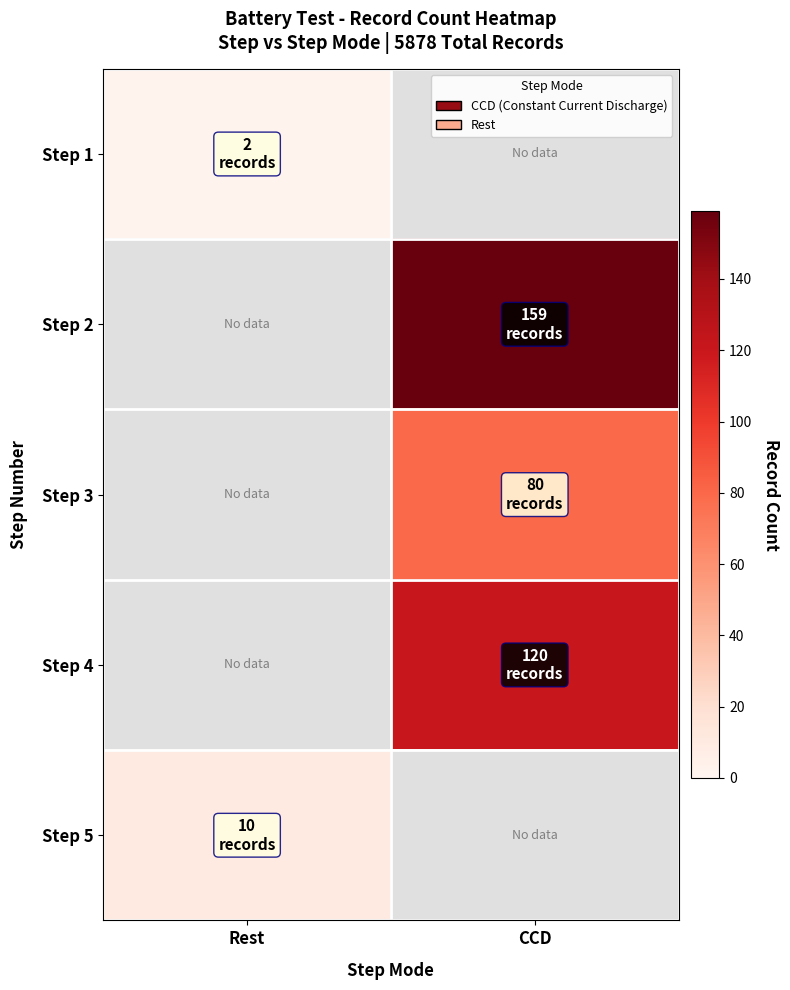

Is it true that Step 4 equals 78.2 at CCD?

False